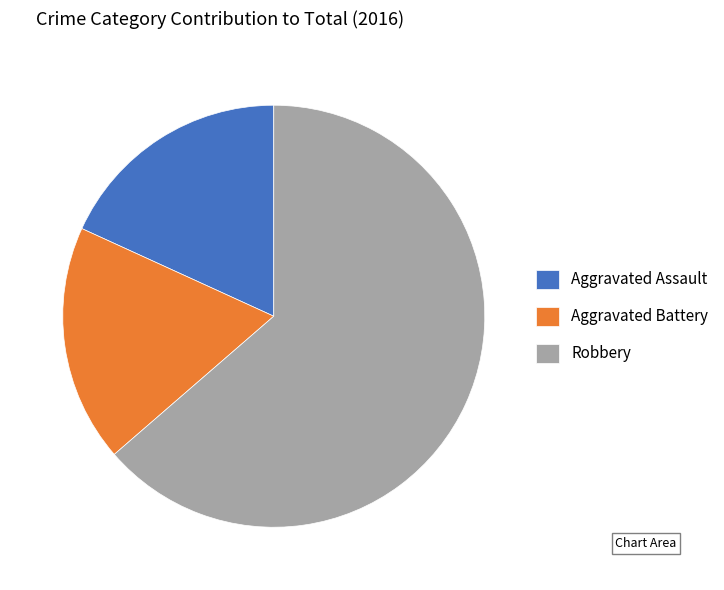

How many slices are in this pie chart?

3